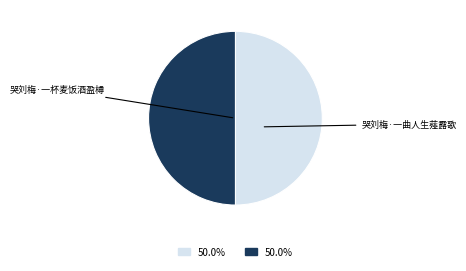

Count the number of slices in the pie.

2